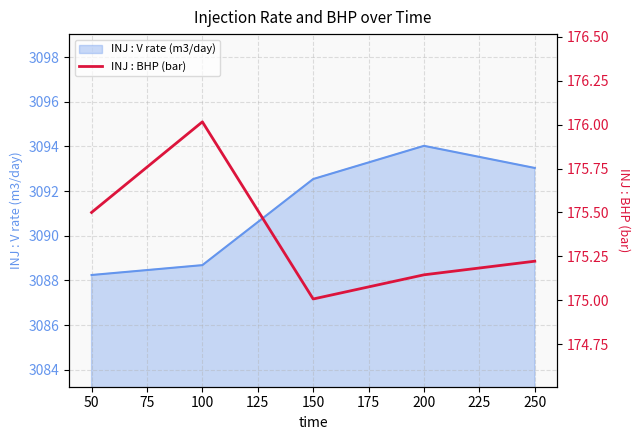

Where is INJ : V rate (m3/day) nearest to the value 3091?

150